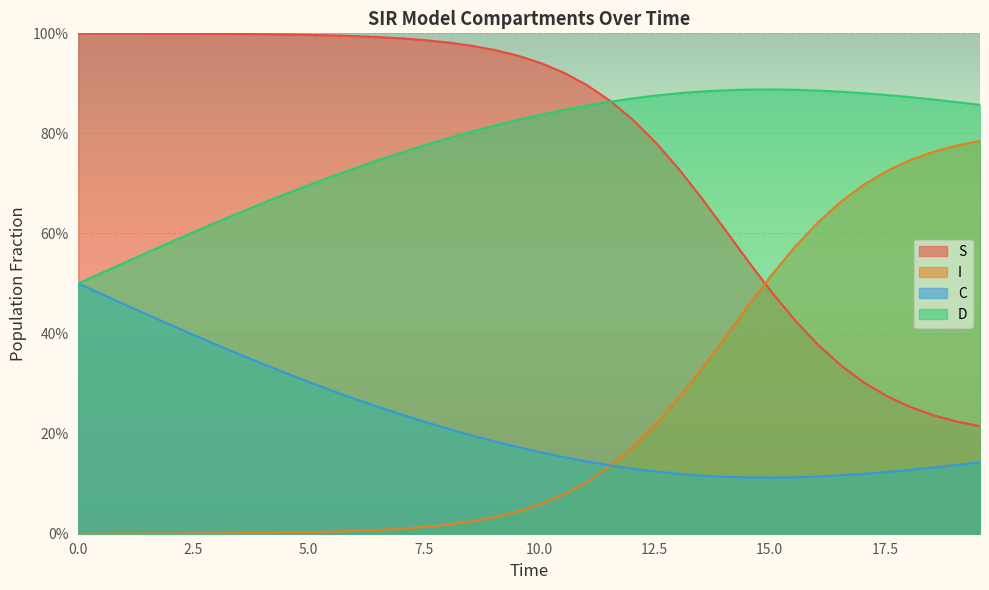

True or false: C has more than 1 interior local peaks.

False